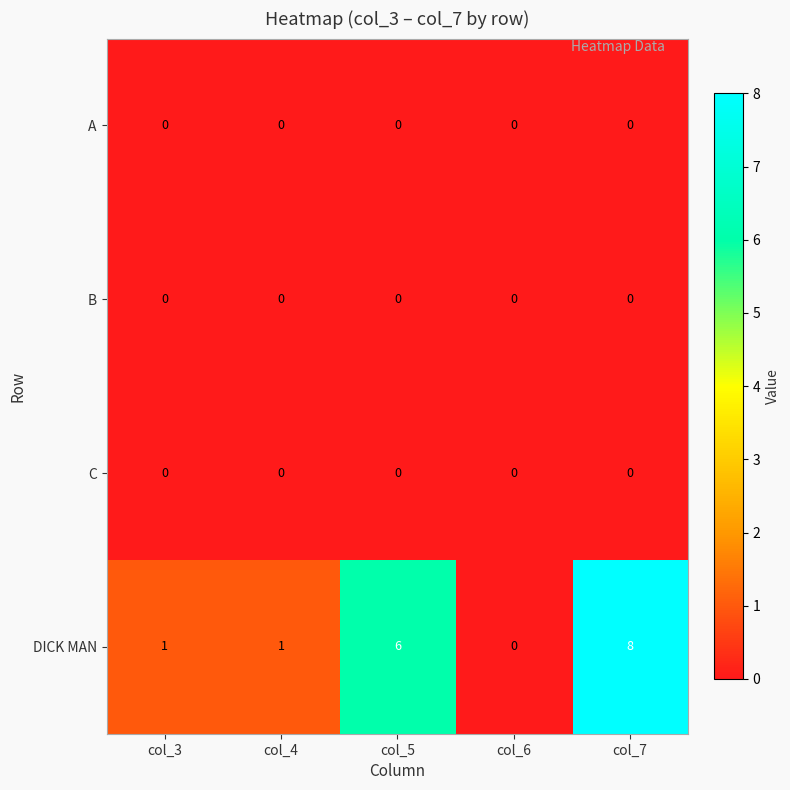

Reading left to right, list all the values displayed in this chart.

A: 0	0	0	0	0
B: 0	0	0	0	0
C: 0	0	0	0	0
DICK MAN: 1	1	6	0	8